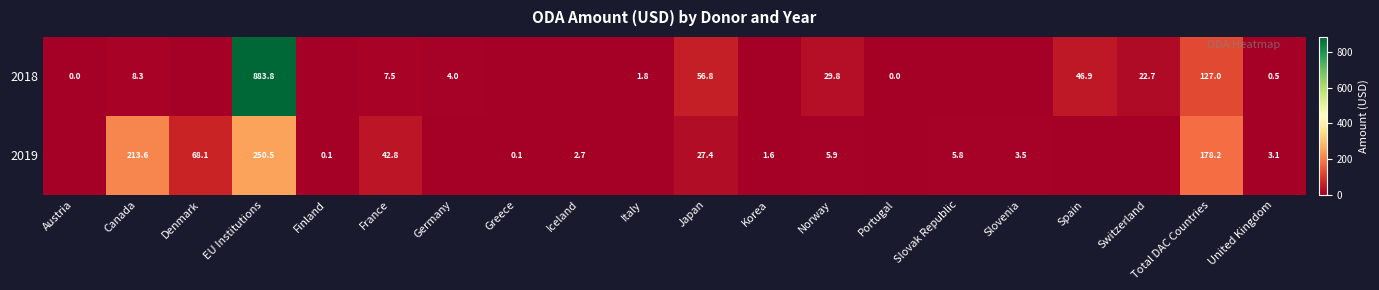

The value of 2018 at Japan is 56.8. True or false?

True